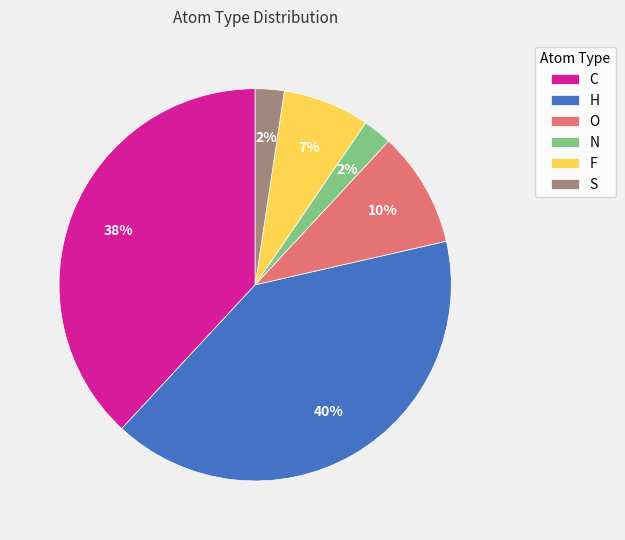

Is the sum of S and H greater than half?

No